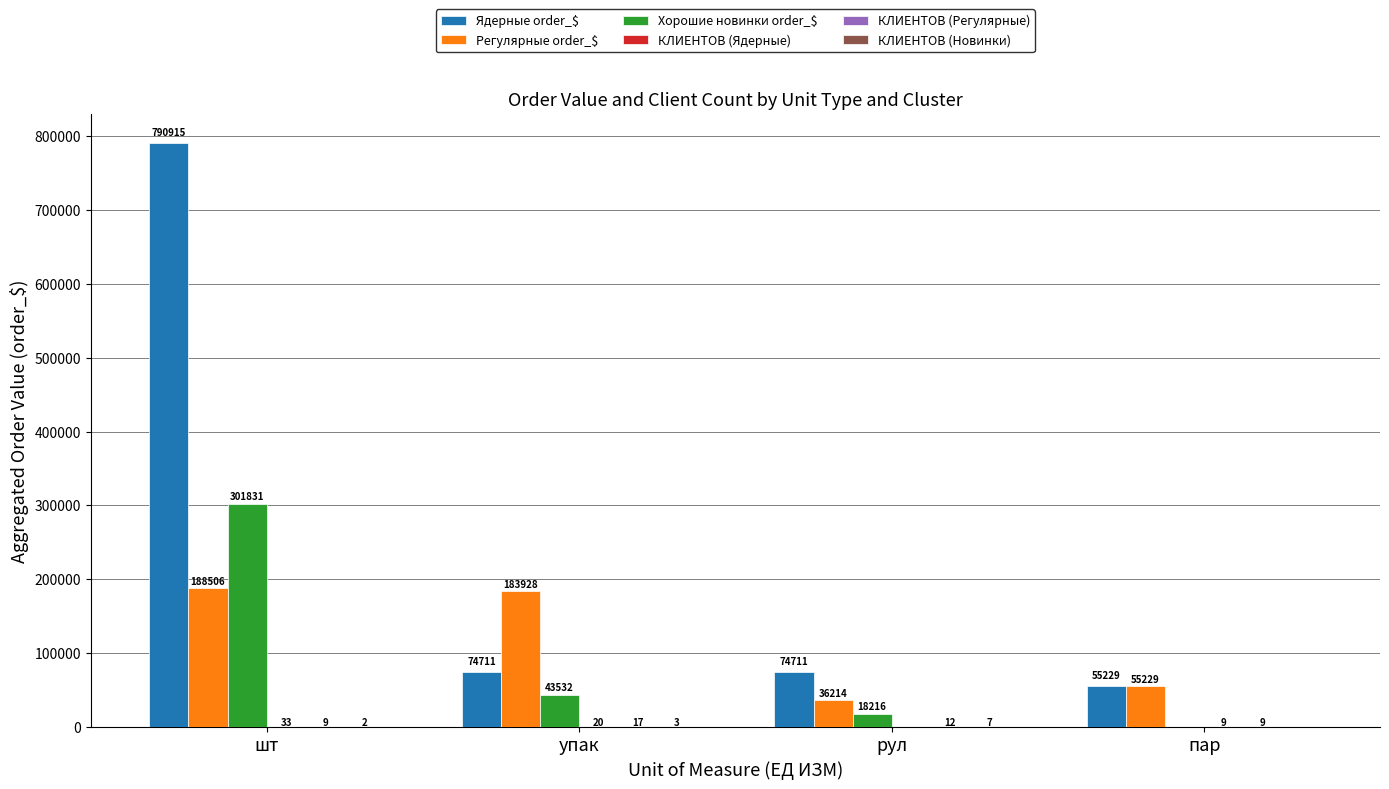

Between упак and пар, which series saw the biggest shift?

Регулярные order_$